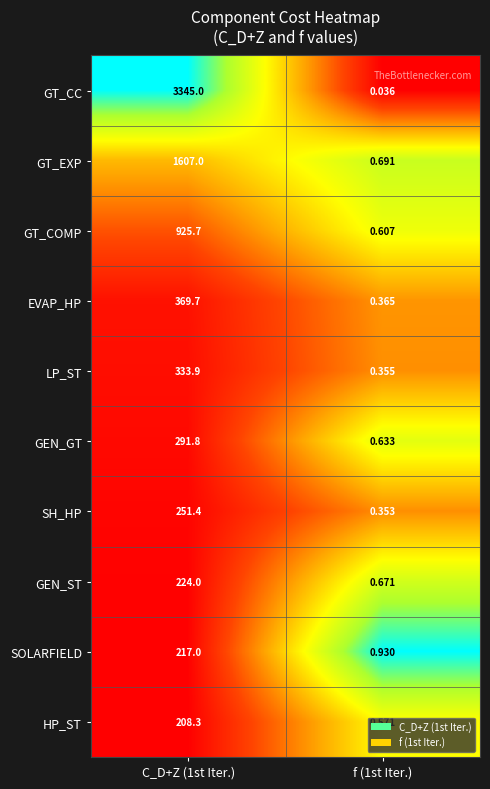

Is the value of SH_HP at f (1st Iter.) greater than the value of LP_ST at C_D+Z (1st Iter.)?

No